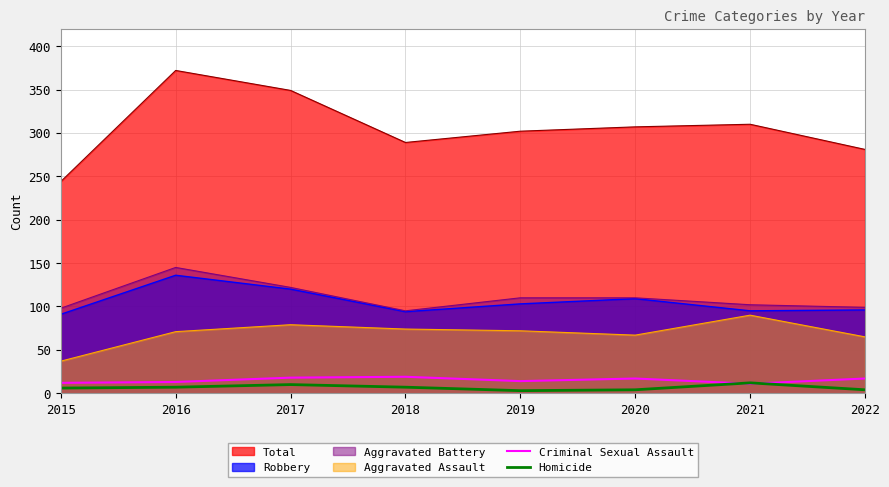

What value does the Homicide series have at 2021?

12